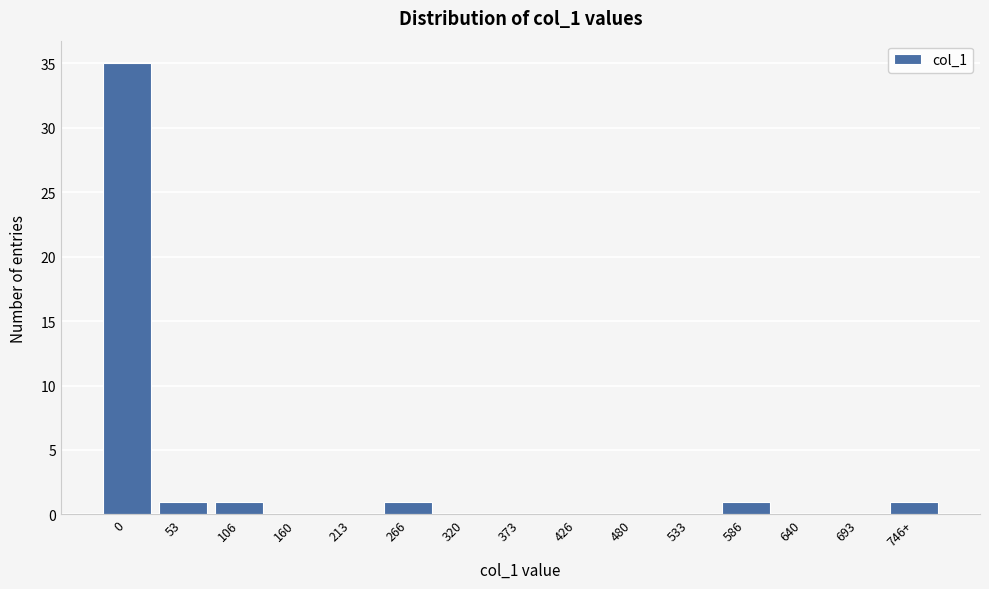

Reading left to right, list all the values displayed in this chart.

0=35	53=1	106=1	160=0	213=0	266=1	320=0	373=0	426=0	480=0	533=0	586=1	640=0	693=0	746+=1